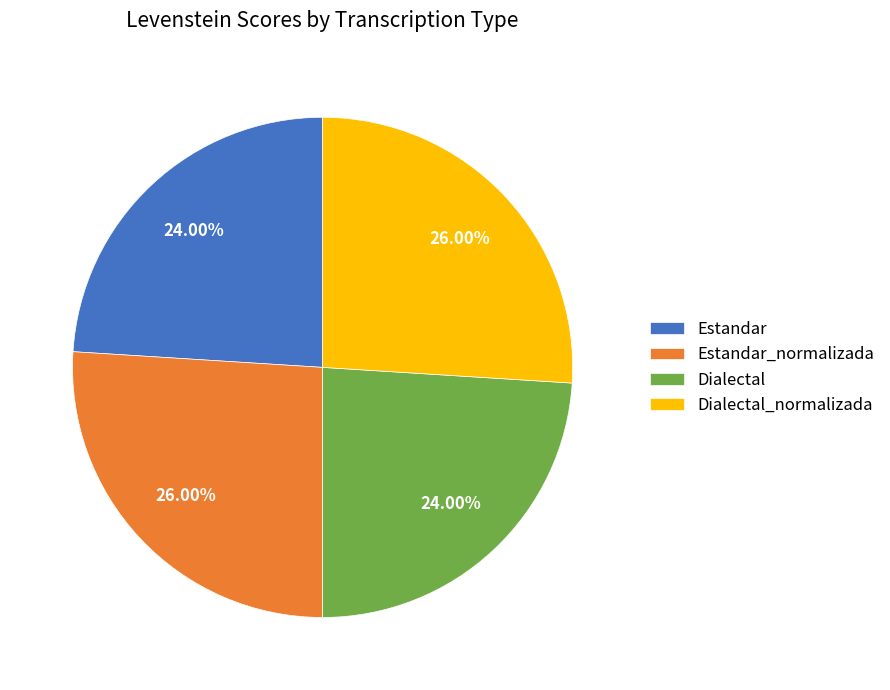

Count the number of slices in the pie.

4